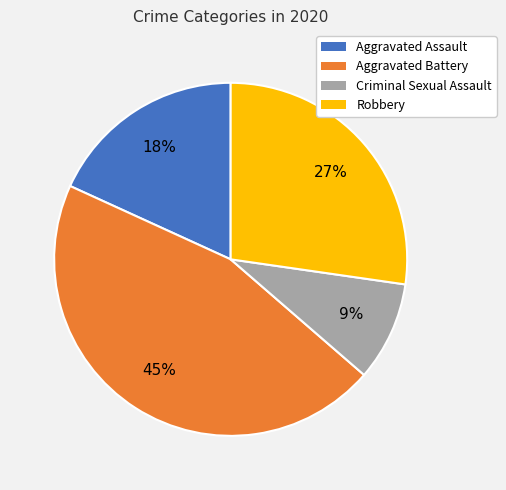

What is the largest slice in the pie chart?

Aggravated Battery